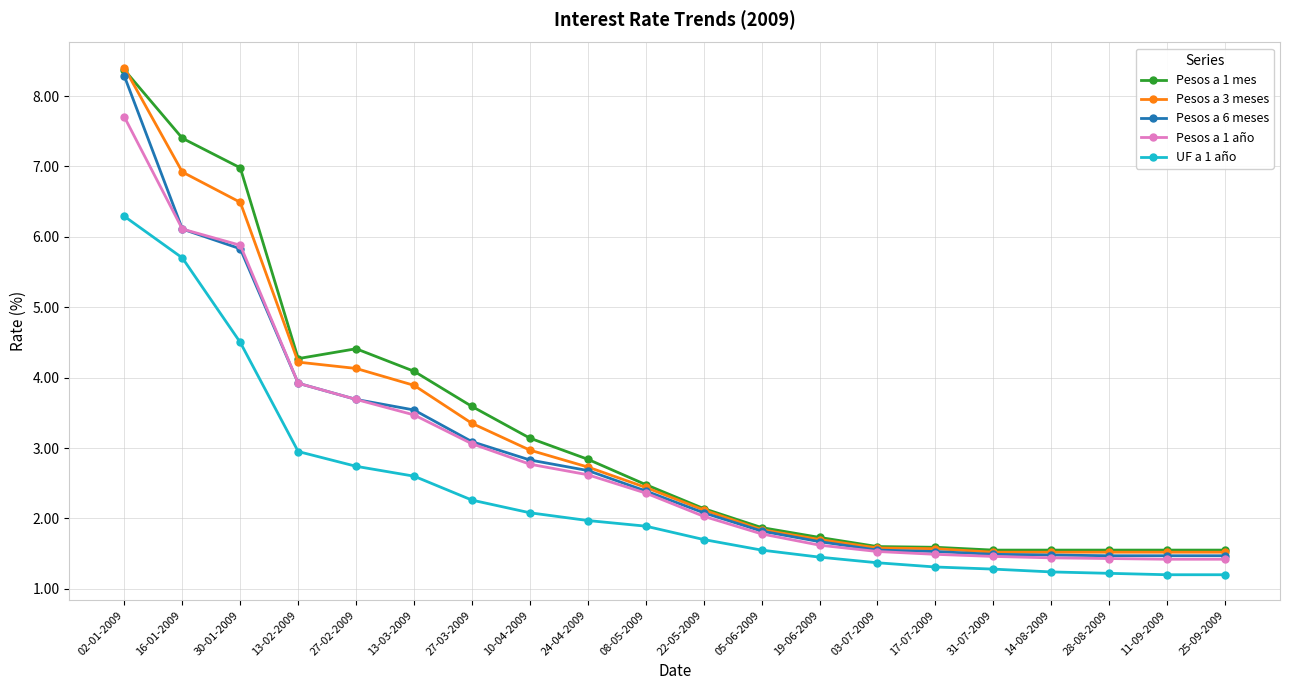

At which label is Pesos a 6 meses closest to 4?

13-02-2009